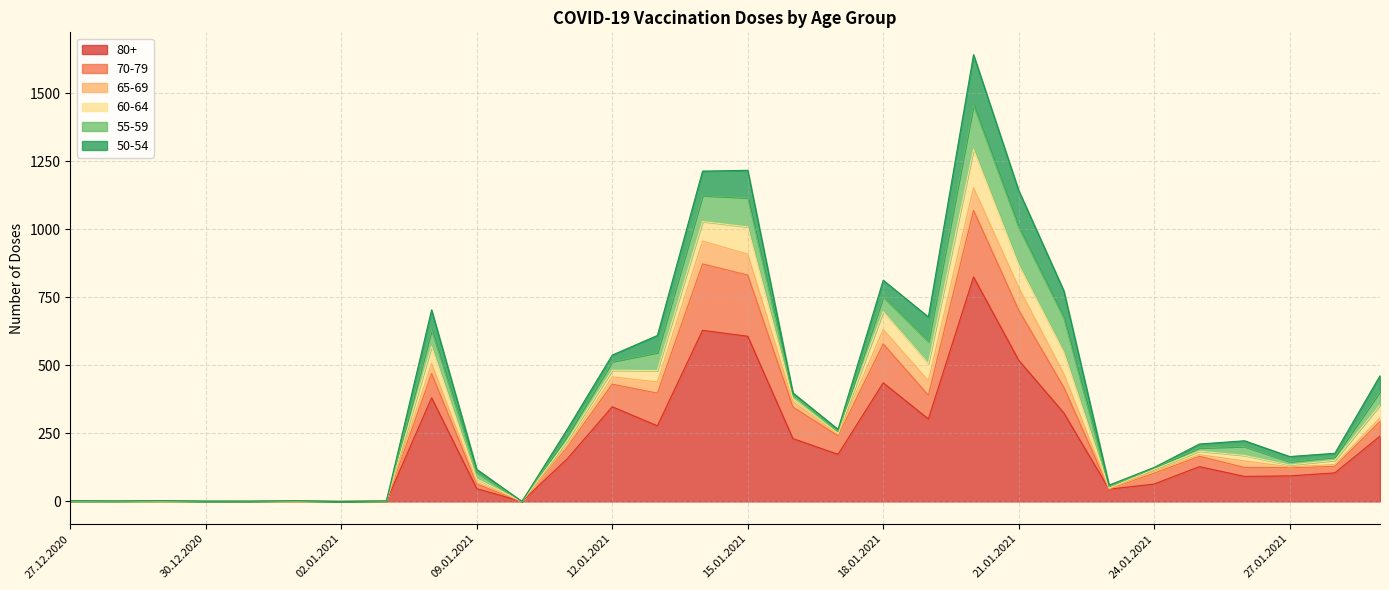

At which category is the sum across all series the highest?

20.01.2021